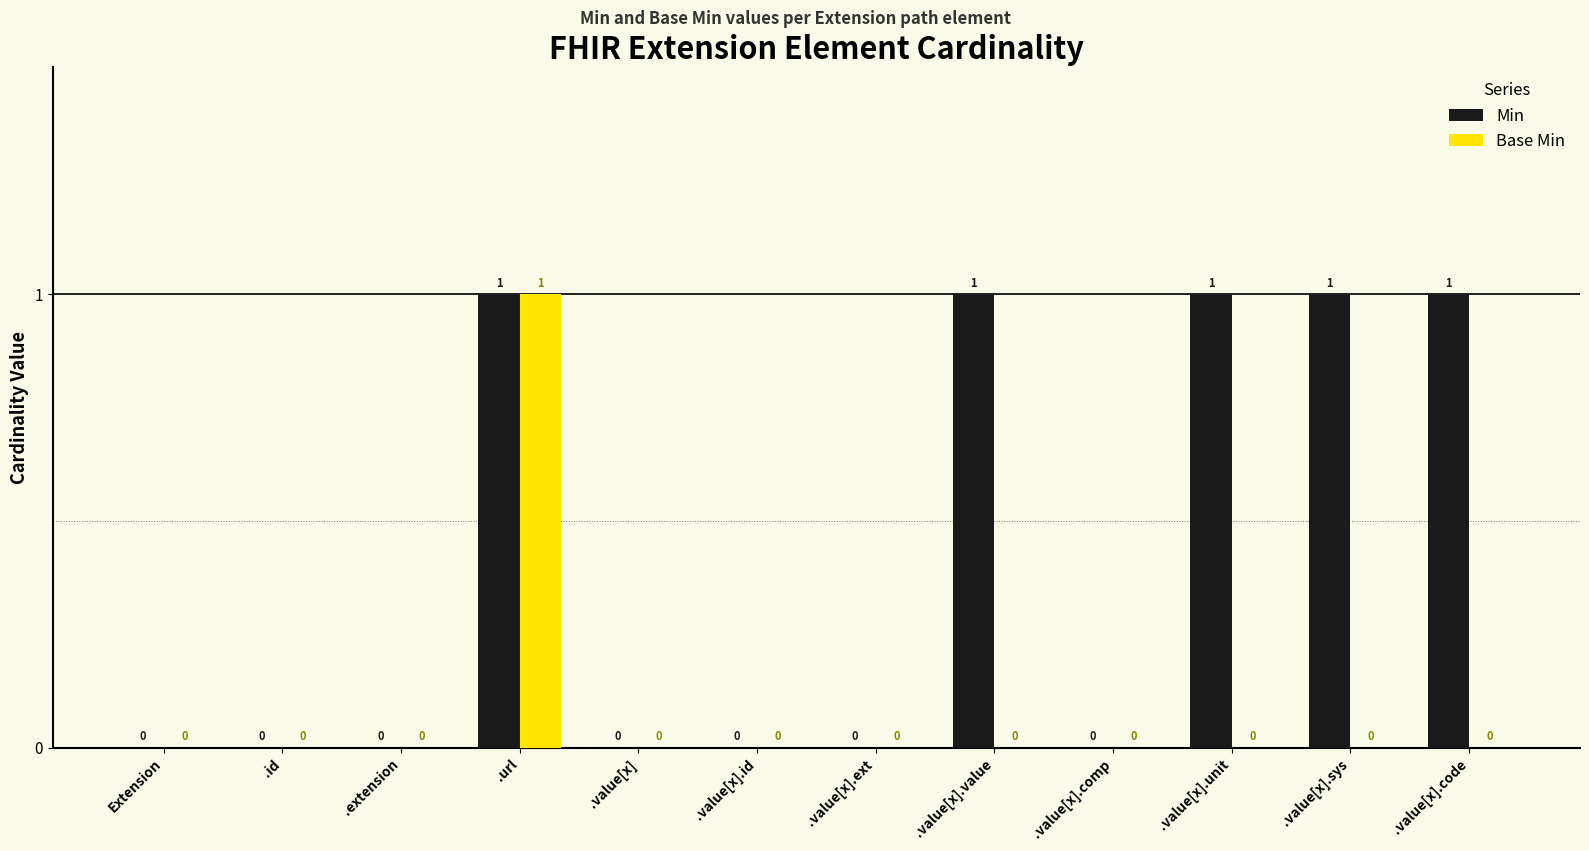

At which category is the sum across all series the highest?

.url